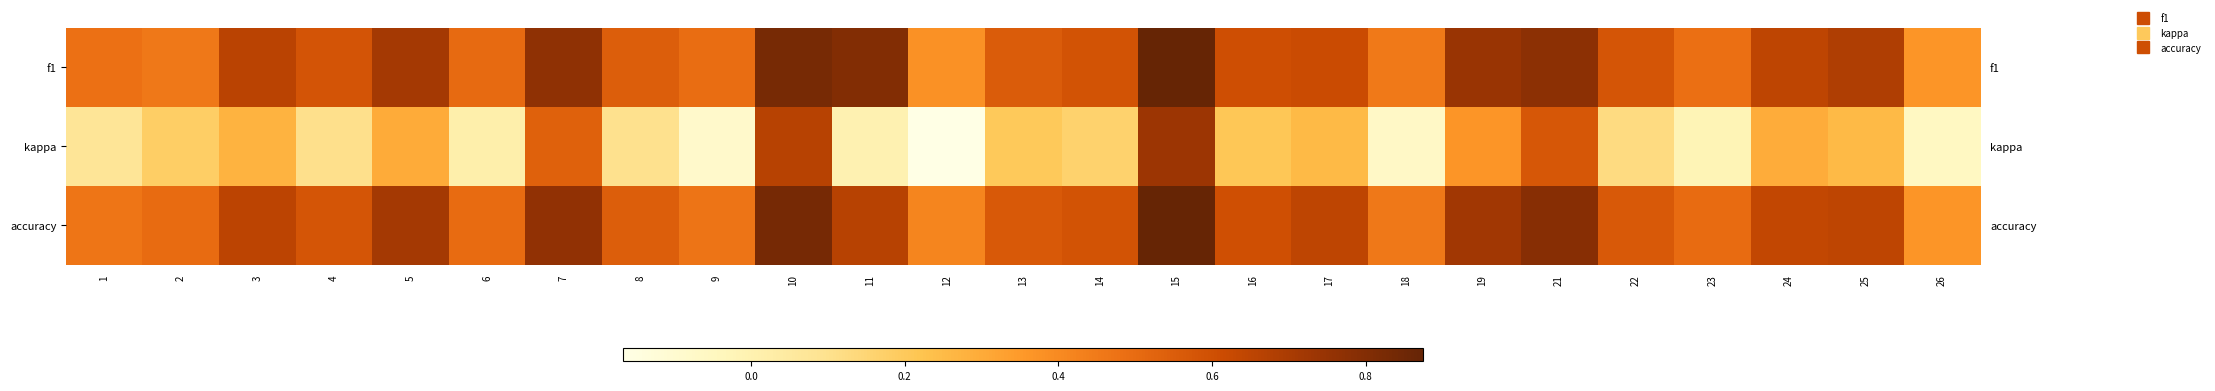

What is the approximate value of f1 at 23?

0.5